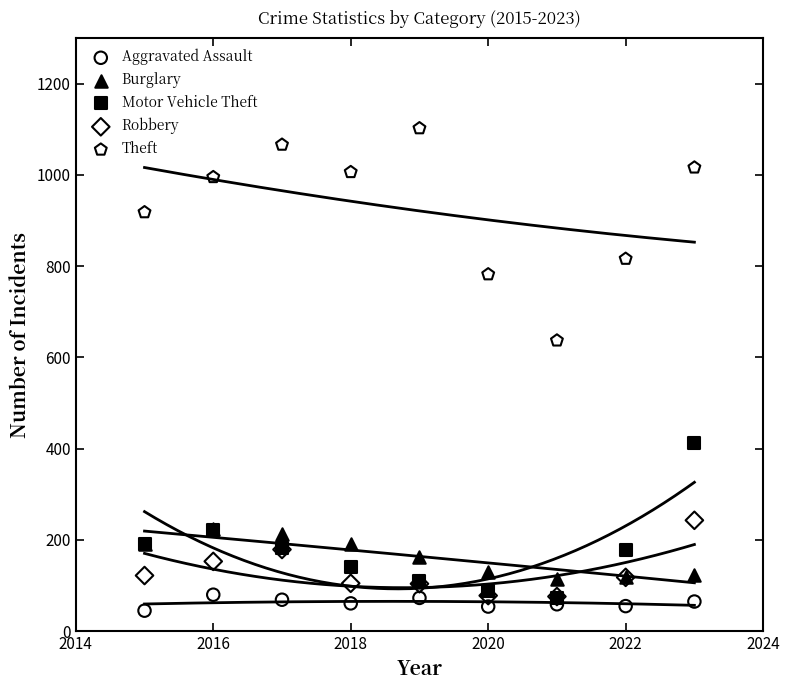

What are all the series names shown in the legend?

Aggravated Assault, Burglary, Motor Vehicle Theft, Robbery, Theft